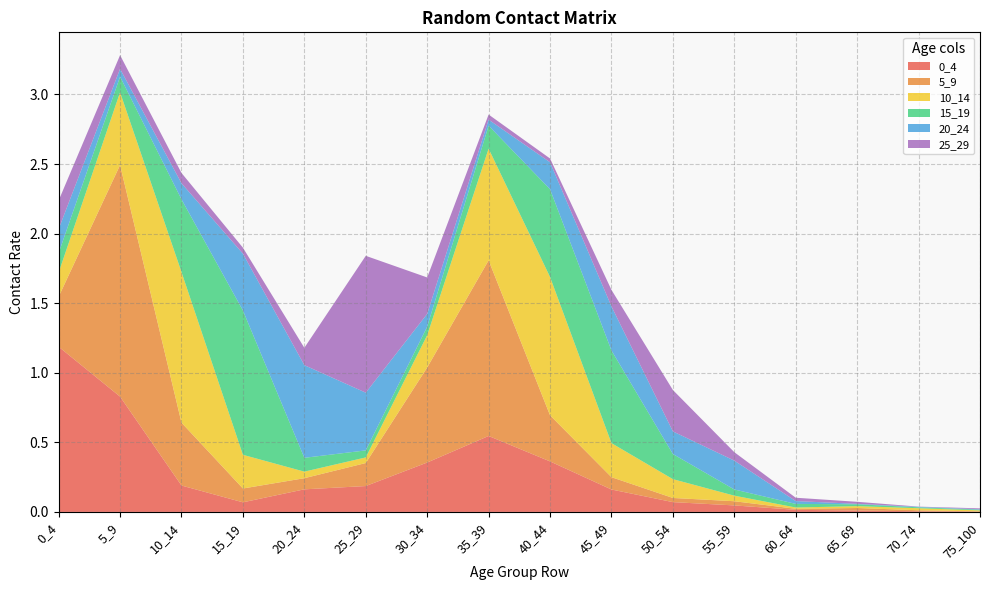

Reading left to right, transcribe all the data shown in this chart.

0_4: 0_4=1.2	5_9=0.8	10_14=0.2	15_19=0.1	20_24=0.2	25_29=0.2	30_34=0.4	35_39=0.5	40_44=0.4	45_49=0.2	50_54=0.1	55_59=0.0	60_64=0.0	65_69=0.0	70_74=0.0	75_100=0.0
5_9: 0_4=0.4	5_9=1.7	10_14=0.5	15_19=0.1	20_24=0.1	25_29=0.2	30_34=0.7	35_39=1.3	40_44=0.3	45_49=0.1	50_54=0.0	55_59=0.0	60_64=0.0	65_69=0.0	70_74=0.0	75_100=0.0
10_14: 0_4=0.2	5_9=0.5	10_14=1.1	15_19=0.2	20_24=0.0	25_29=0.0	30_34=0.2	35_39=0.8	40_44=1.0	45_49=0.2	50_54=0.1	55_59=0.0	60_64=0.0	65_69=0.0	70_74=0.0	75_100=0.0
15_19: 0_4=0.1	5_9=0.1	10_14=0.5	15_19=1.0	20_24=0.1	25_29=0.1	30_34=0.1	35_39=0.2	40_44=0.6	45_49=0.7	50_54=0.2	55_59=0.0	60_64=0.0	65_69=0.0	70_74=0.0	75_100=0.0
20_24: 0_4=0.2	5_9=0.1	10_14=0.1	15_19=0.4	20_24=0.7	25_29=0.4	30_34=0.1	35_39=0.0	40_44=0.2	45_49=0.3	50_54=0.2	55_59=0.2	60_64=0.0	65_69=0.0	70_74=0.0	75_100=0.0
25_29: 0_4=0.2	5_9=0.1	10_14=0.1	15_19=0.0	20_24=0.1	25_29=1.0	30_34=0.3	35_39=0.0	40_44=0.0	45_49=0.1	50_54=0.3	55_59=0.1	60_64=0.0	65_69=0.0	70_74=0.0	75_100=0.0